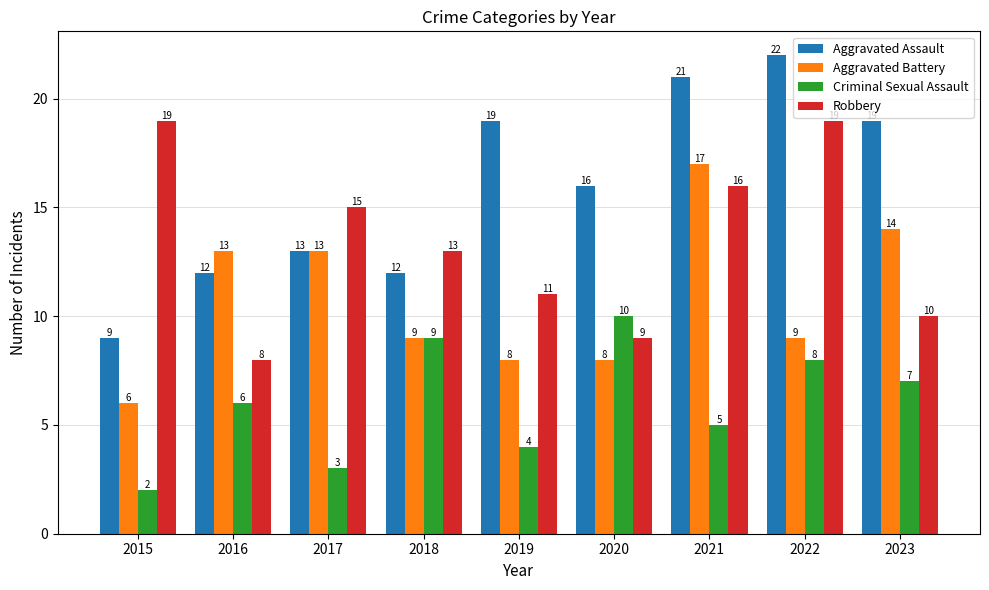

What are all the series names shown in the legend?

Aggravated Assault, Aggravated Battery, Criminal Sexual Assault, Robbery